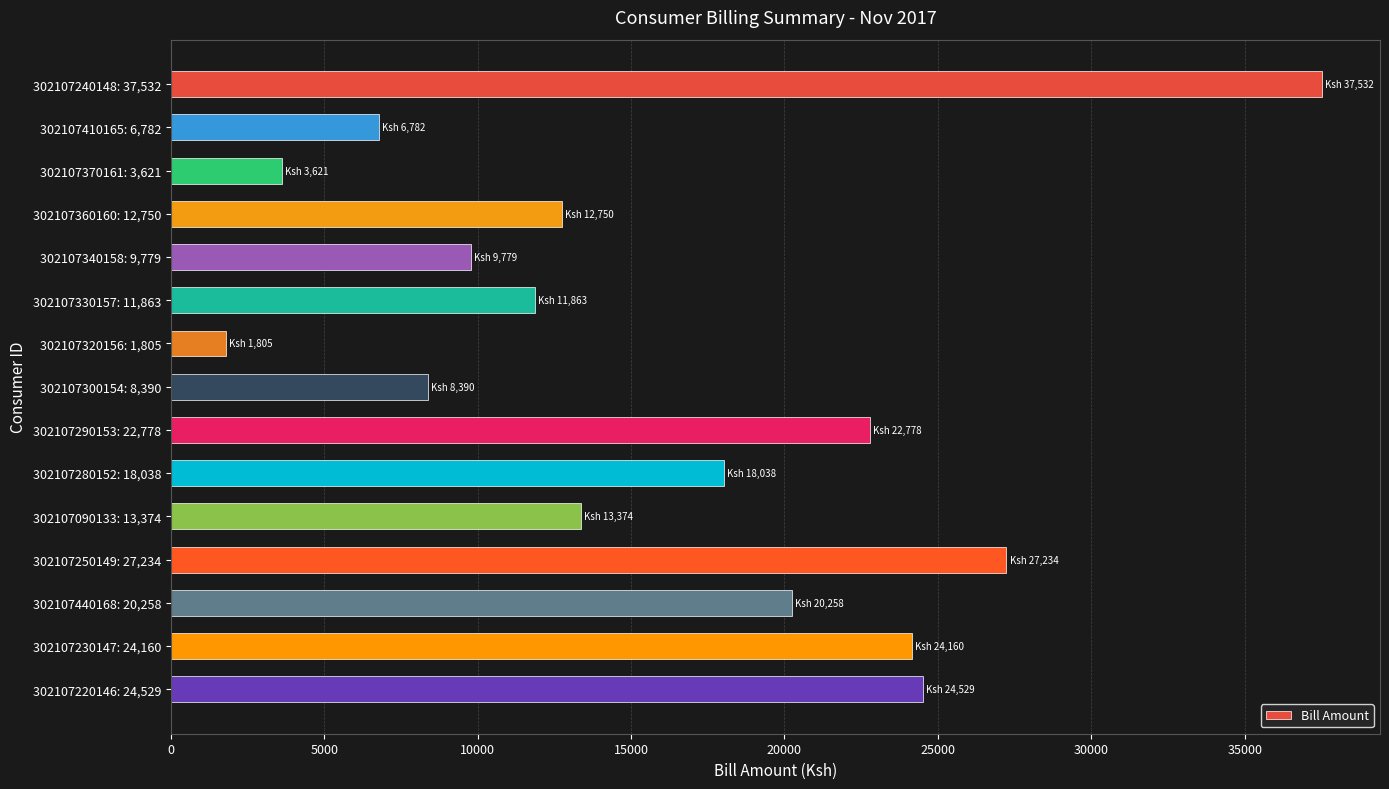

Which has a higher value, 302107230147: 24,160 or 302107250149: 27,234?

302107250149: 27,234